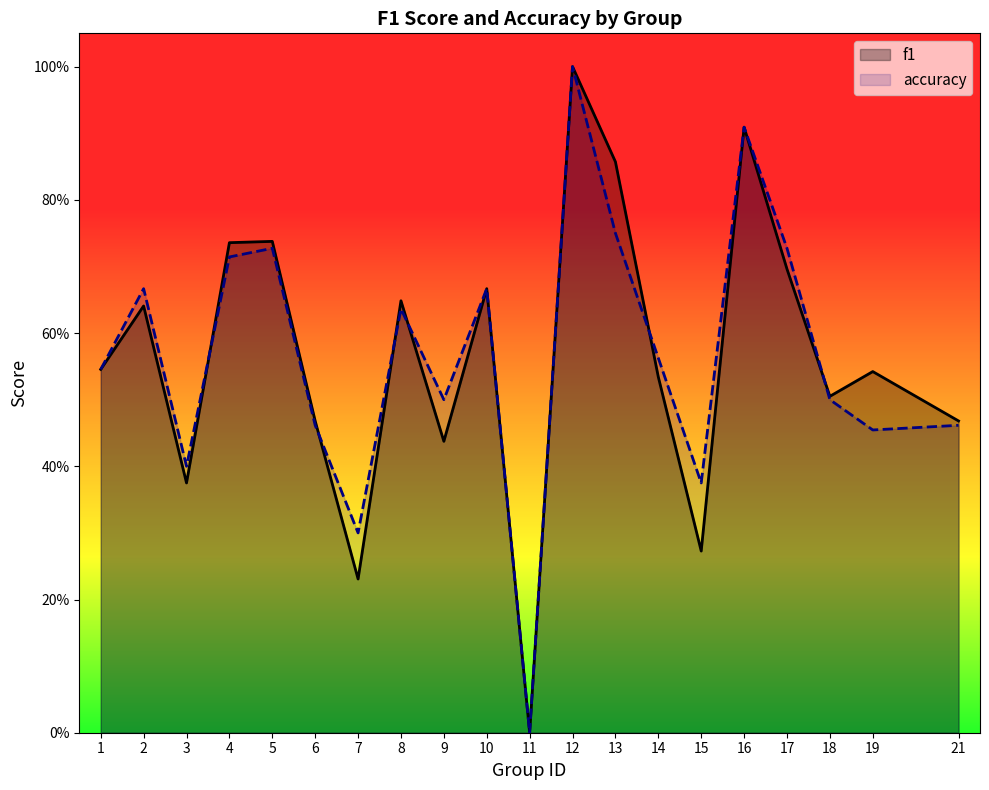

List the series in order of their overall mean, highest first.

accuracy, f1